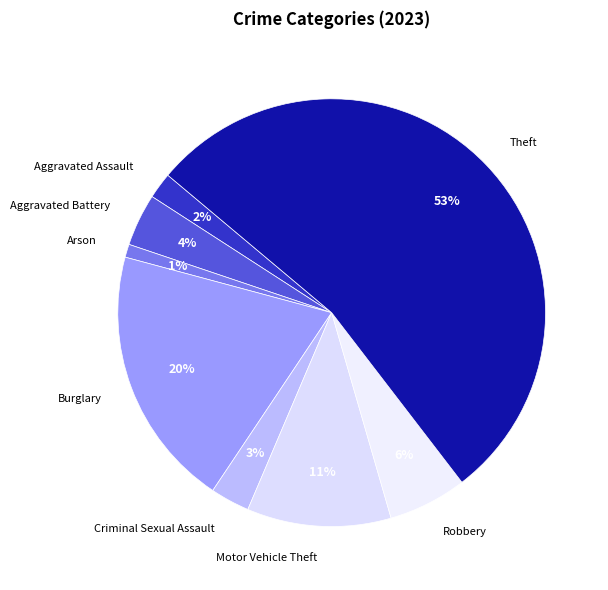

How many segments does this pie chart have?

8